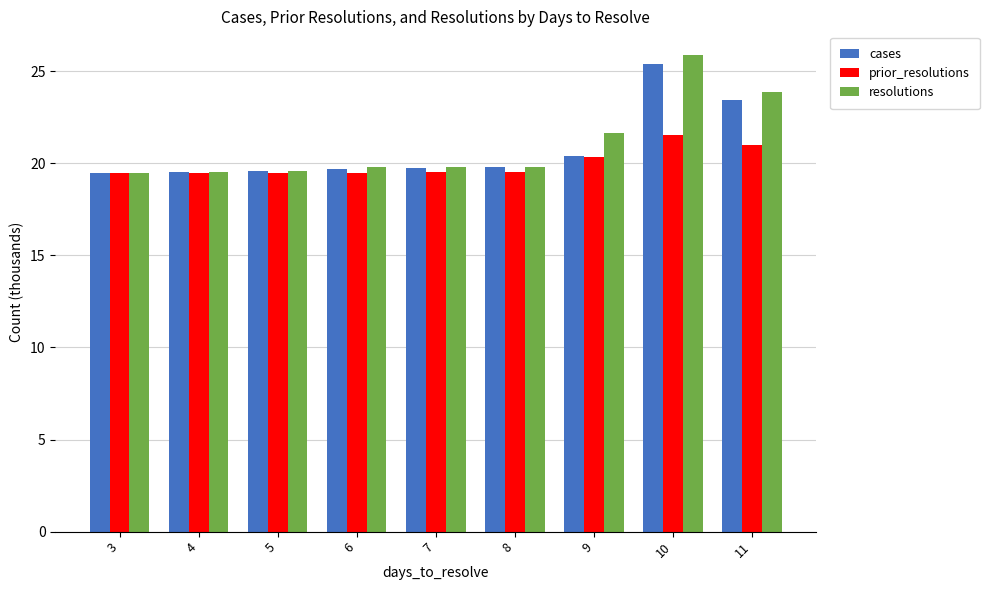

Where is resolutions nearest to the value 22?

9